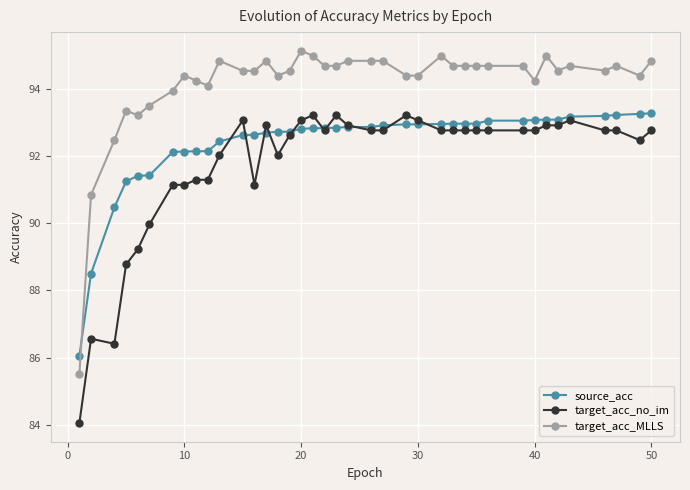

Which series has the widest spread of values?

target_acc_MLLS